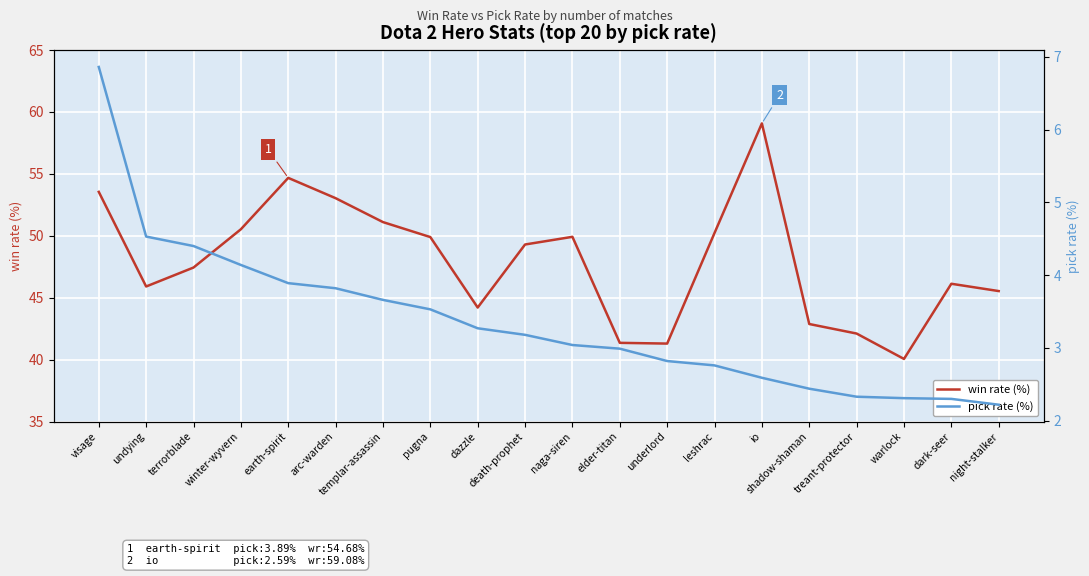

Between shadow-shaman and night-stalker, which is larger?

night-stalker